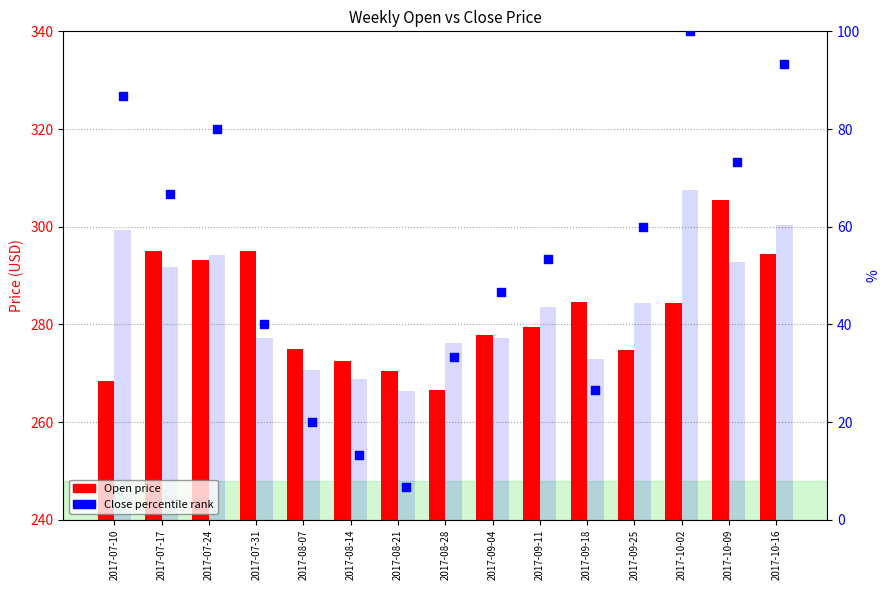

Which series has the largest total across all categories?

Close